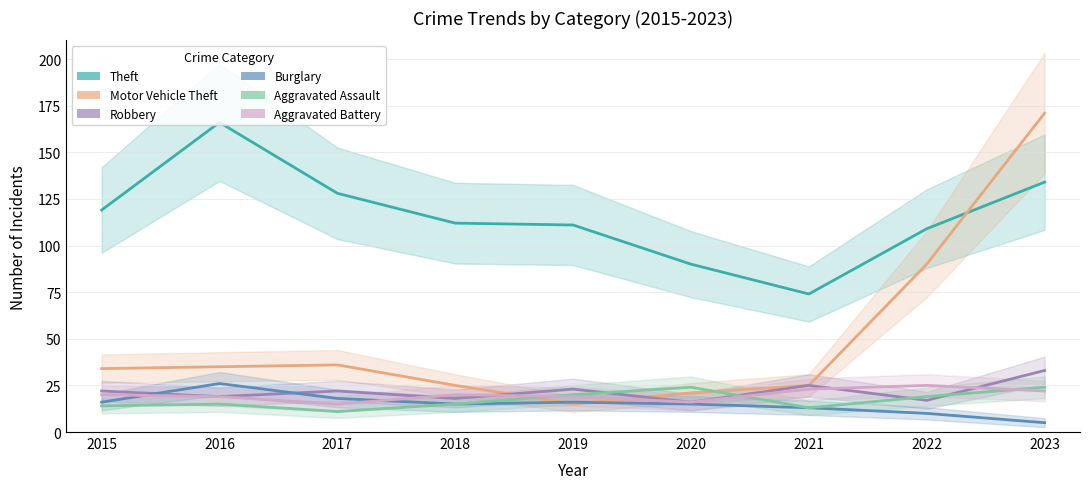

What is the difference between the maximum and minimum values in the Aggravated Assault series?

13